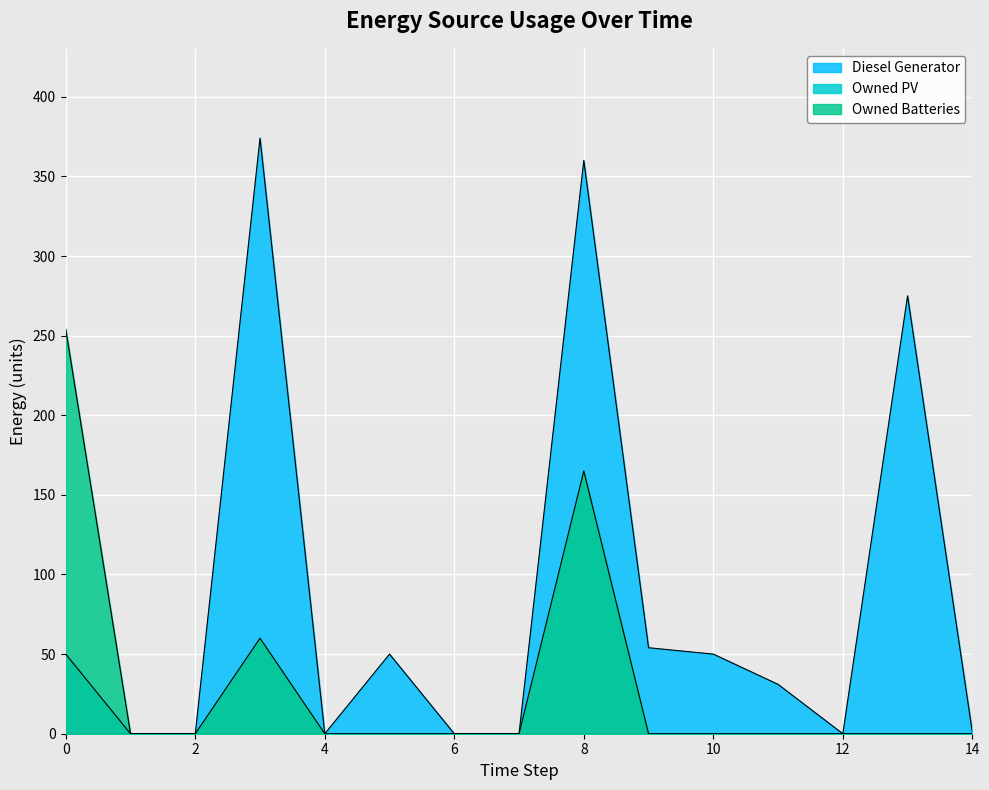

Which series has the largest total across all categories?

Diesel Generator